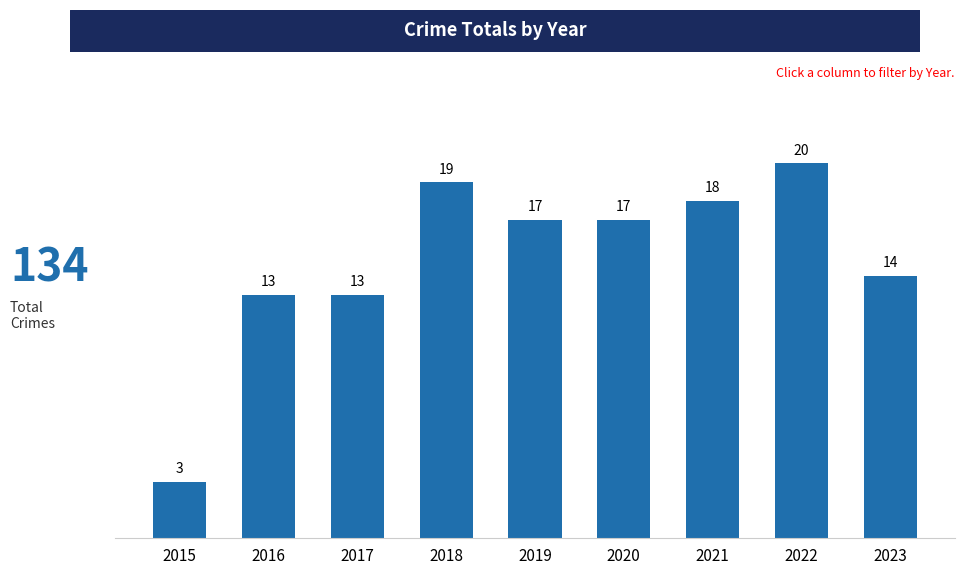

What is the difference between the values at 2019 and 2015?

14